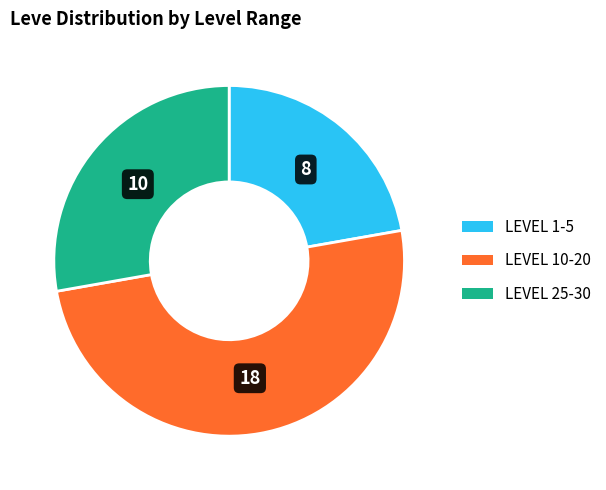

Is there any slice that represents more than half of the pie?

No